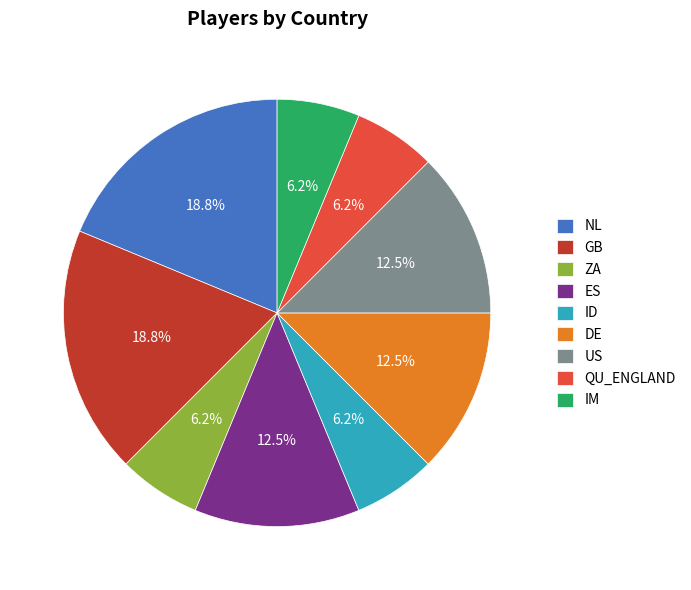

Count the number of slices in the pie.

9